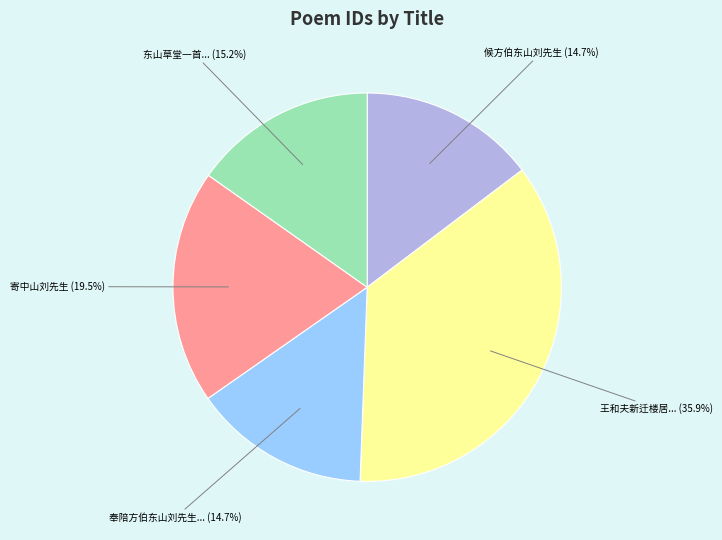

Combined, what portion of the pie is 王和夫新迁楼居... (35.9%) and 东山草堂一首... (15.2%)?

51.1%